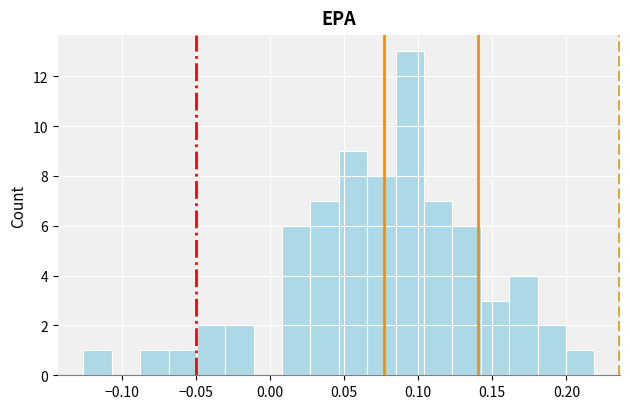

Read against the x-axis, roughly where is the centre of the tallest bar?

0.095